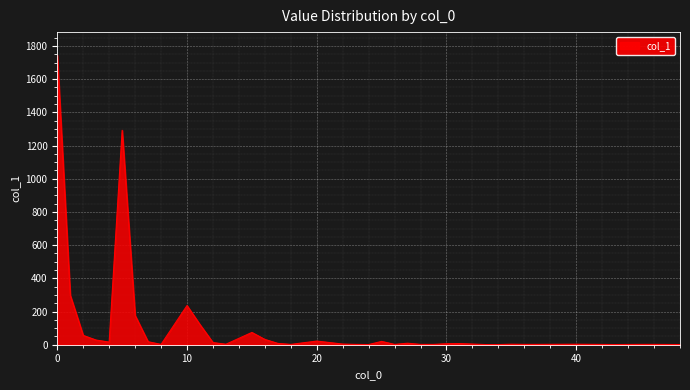

What is the greatest value displayed?

1744